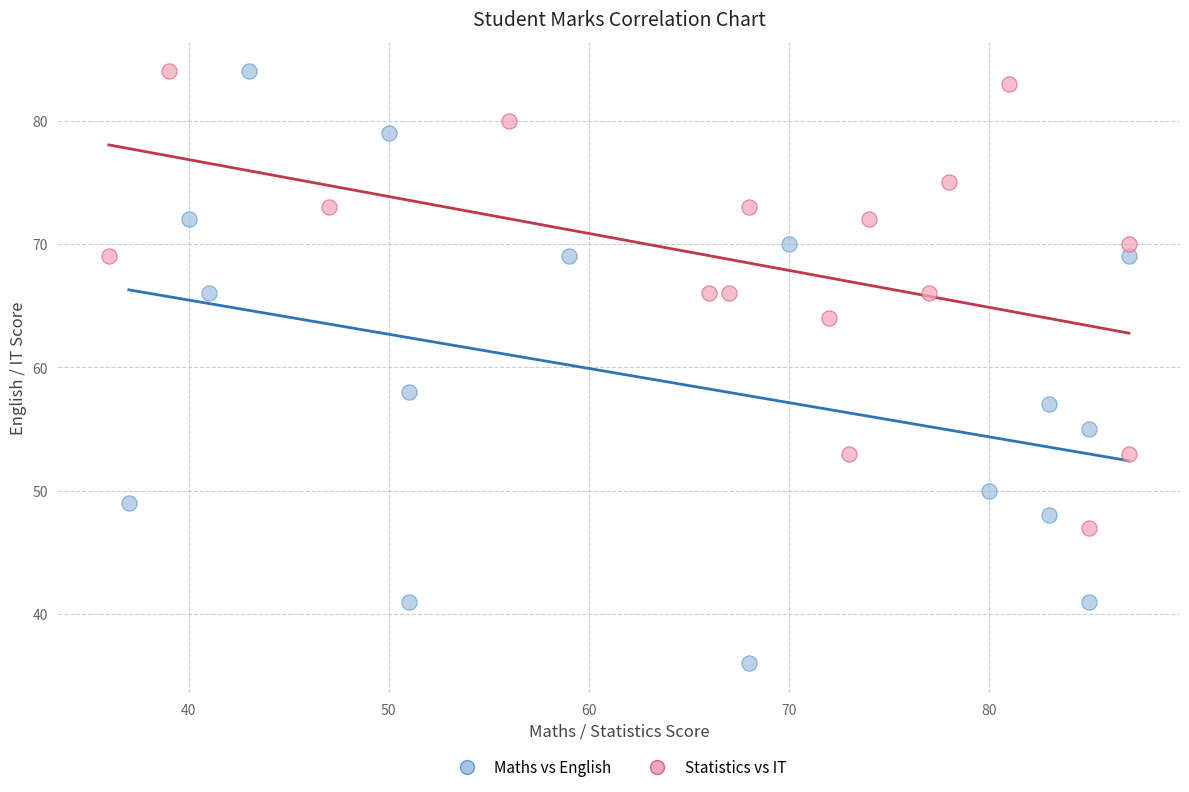

Which series reaches the minimum Y coordinate?

Maths vs English